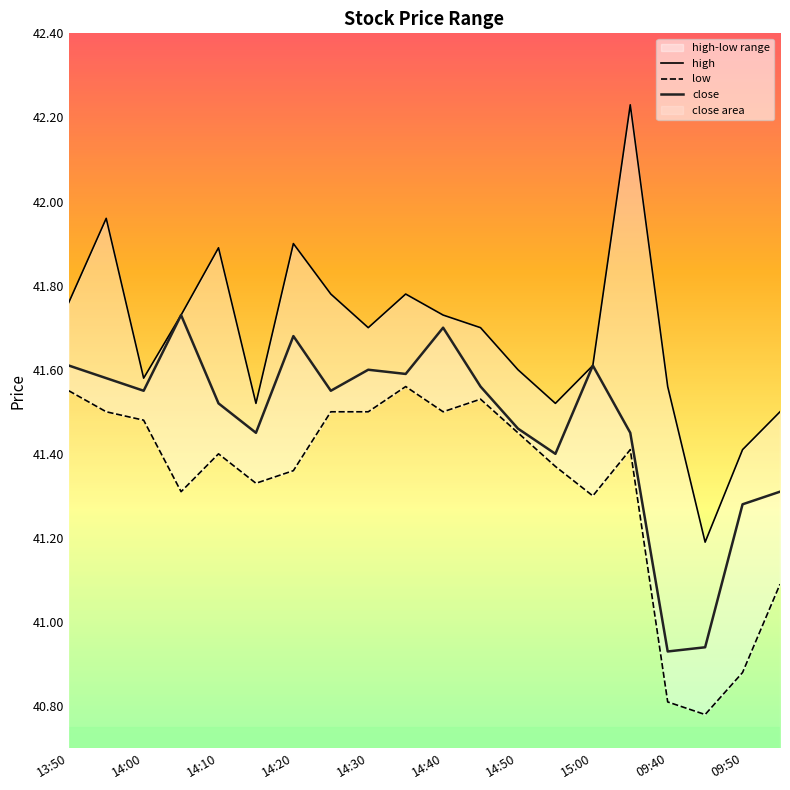

True or false: low and close cross at least once.

False